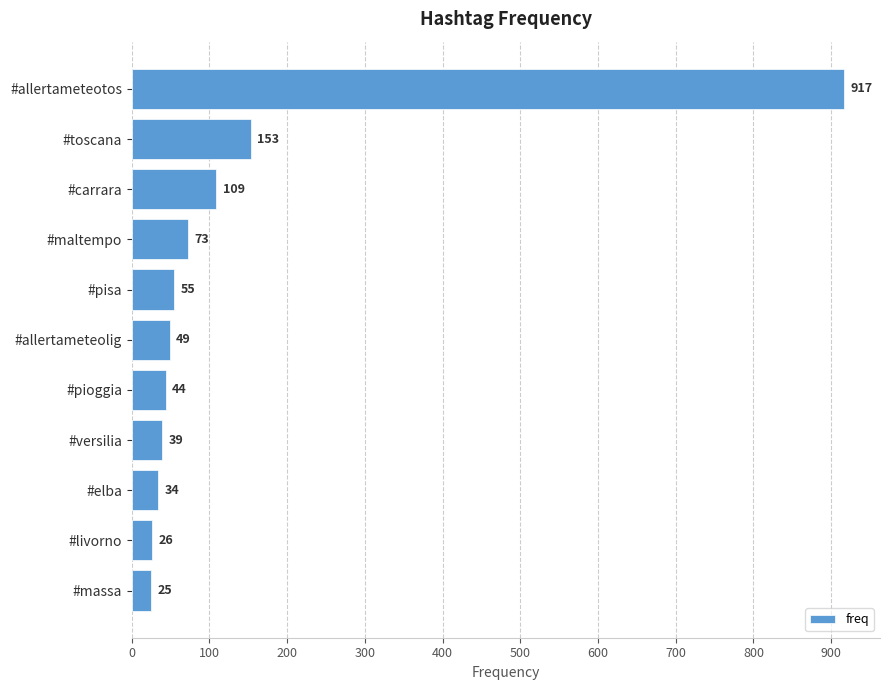

Reading bottom to top, transcribe all the data shown in this chart.

25	26	34	39	44	49	55	73	109	153	917